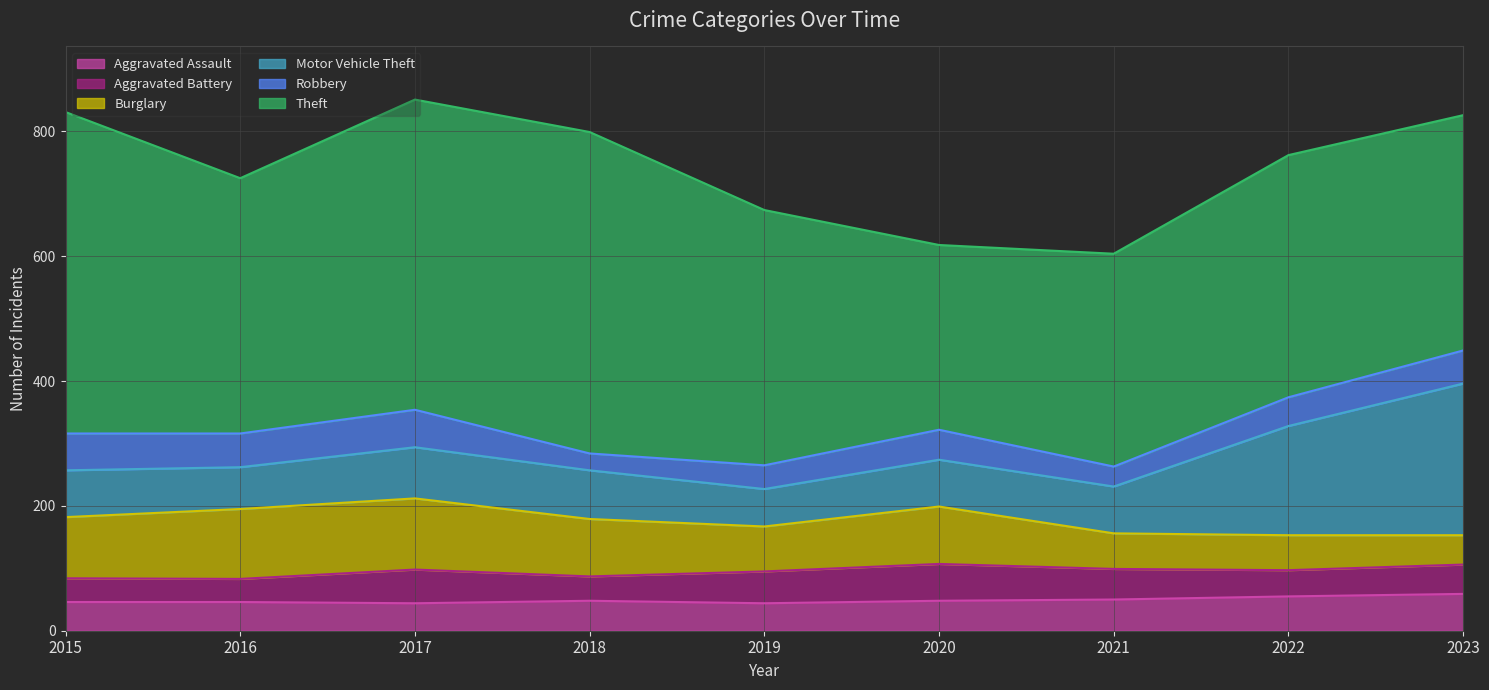

List the labels in order of Aggravated Battery value, smallest first.

2016, 2015, 2018, 2022, 2023, 2021, 2019, 2017, 2020